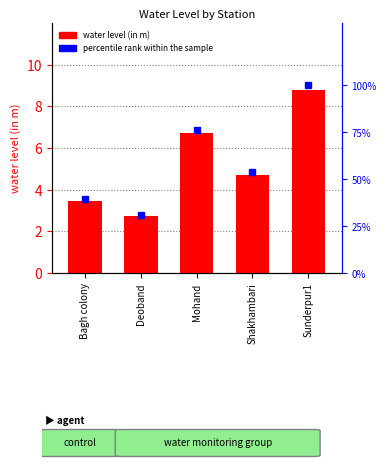

What is the difference between the highest and lowest values at Mohand?

69.5